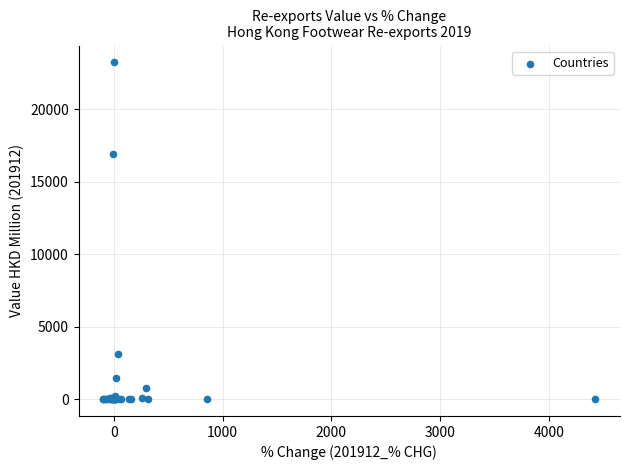

What Y value in the scatter plot is closest to 11608?

16912.6